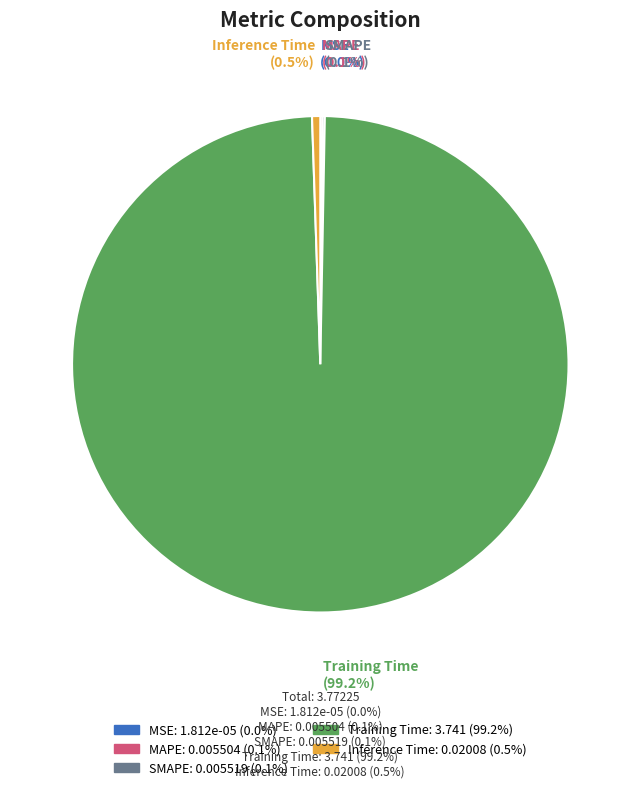

Does any single category account for the majority?

Yes